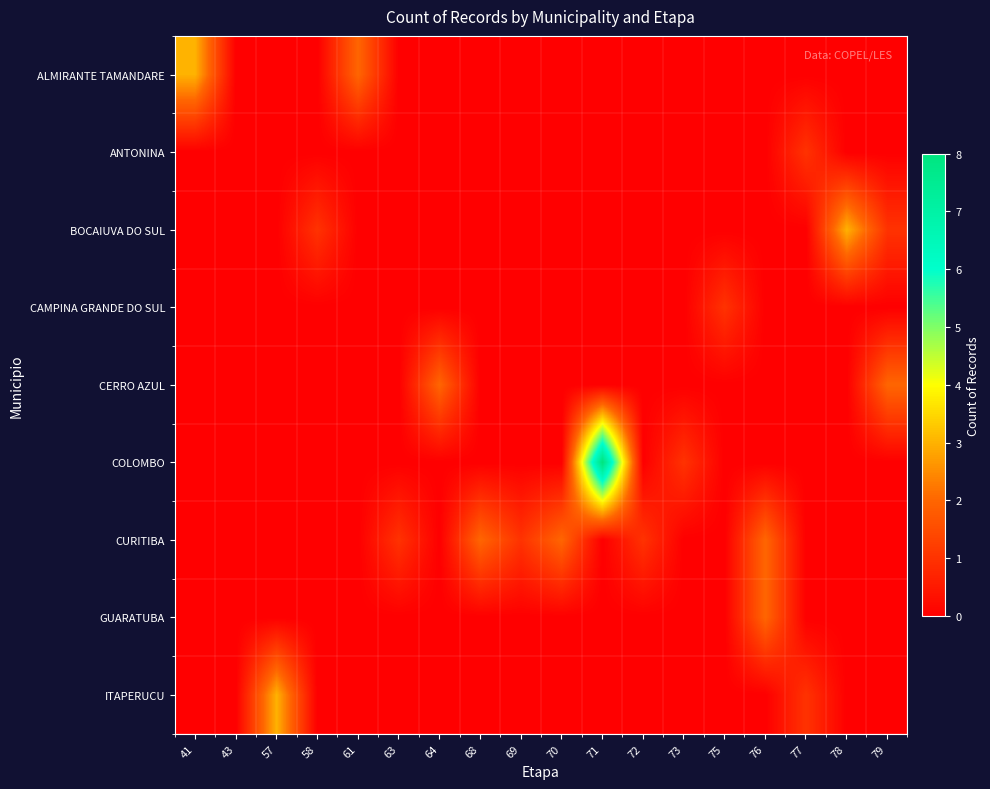

The ITAPERUCU series shows 2 at 63. True or false?

False